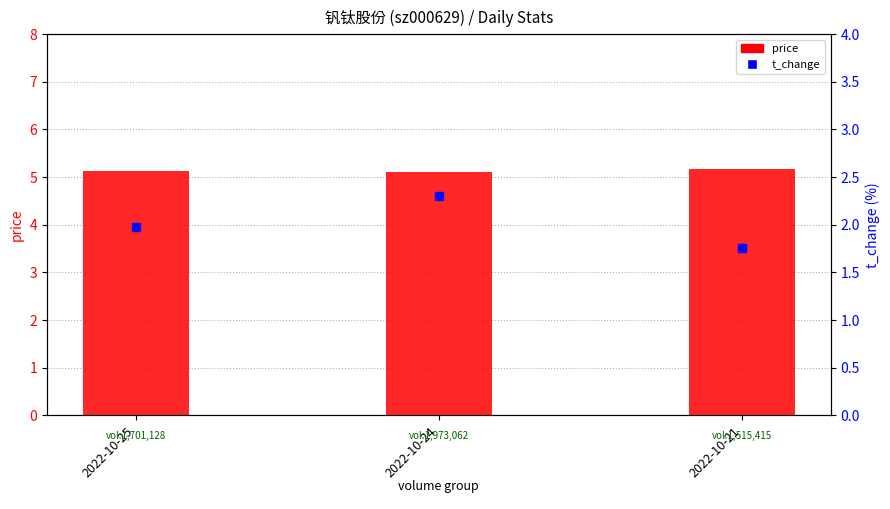

What is the total value across all series at 2022-10-24?

7.4